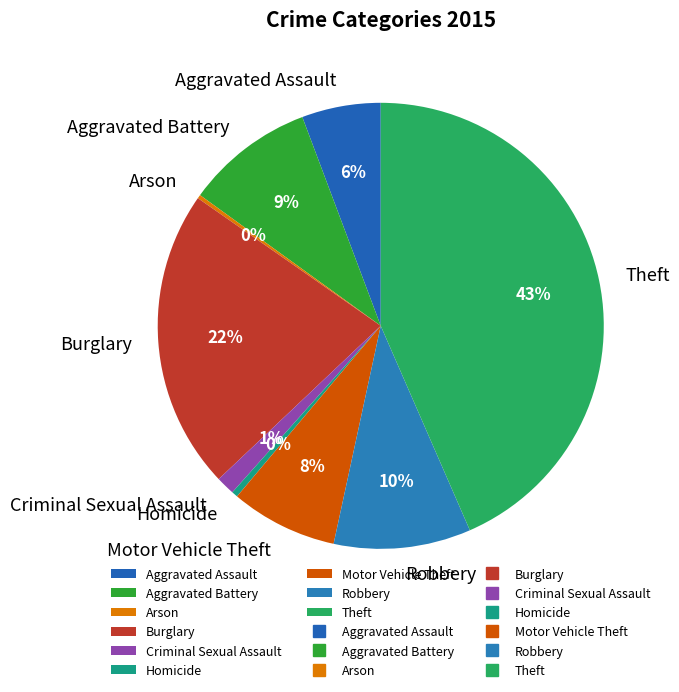

Do Theft and Homicide together represent more than half of the pie?

No